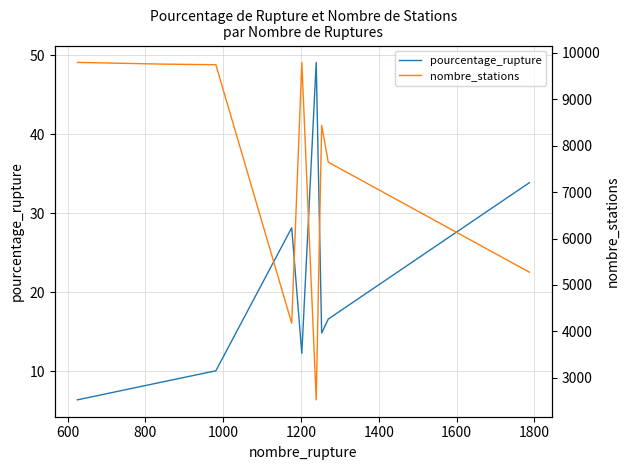

True or false: nombre_stations and pourcentage_rupture intersect in this chart.

False